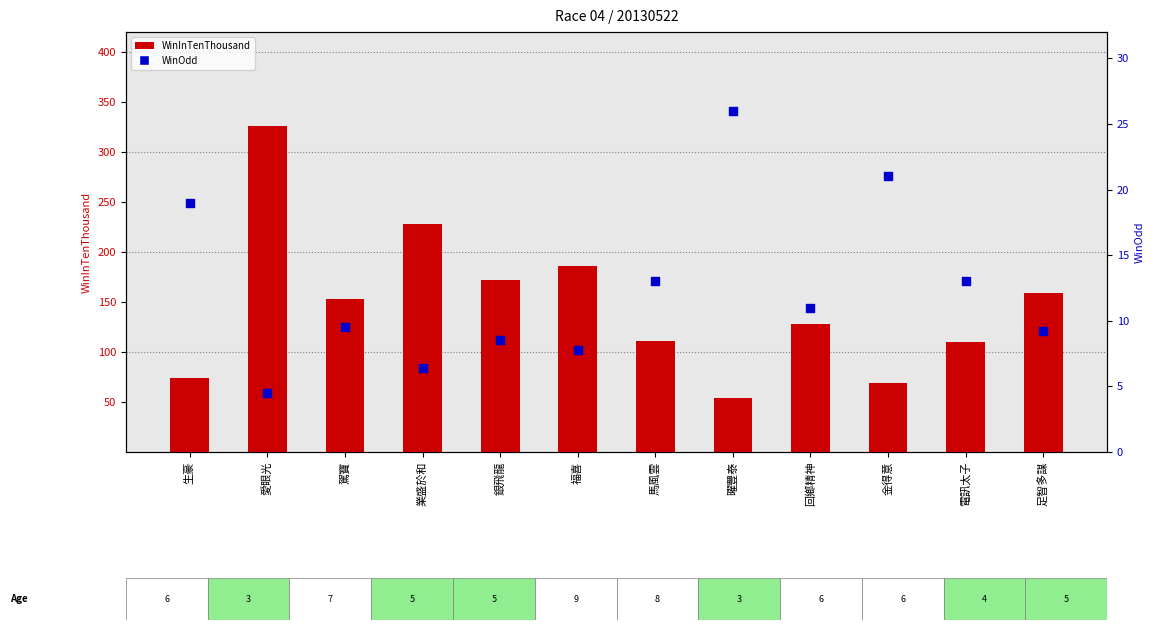

Is the value of WinOdd at 福喜 greater than the value of WinInTenThousand at 電訊太子?

No